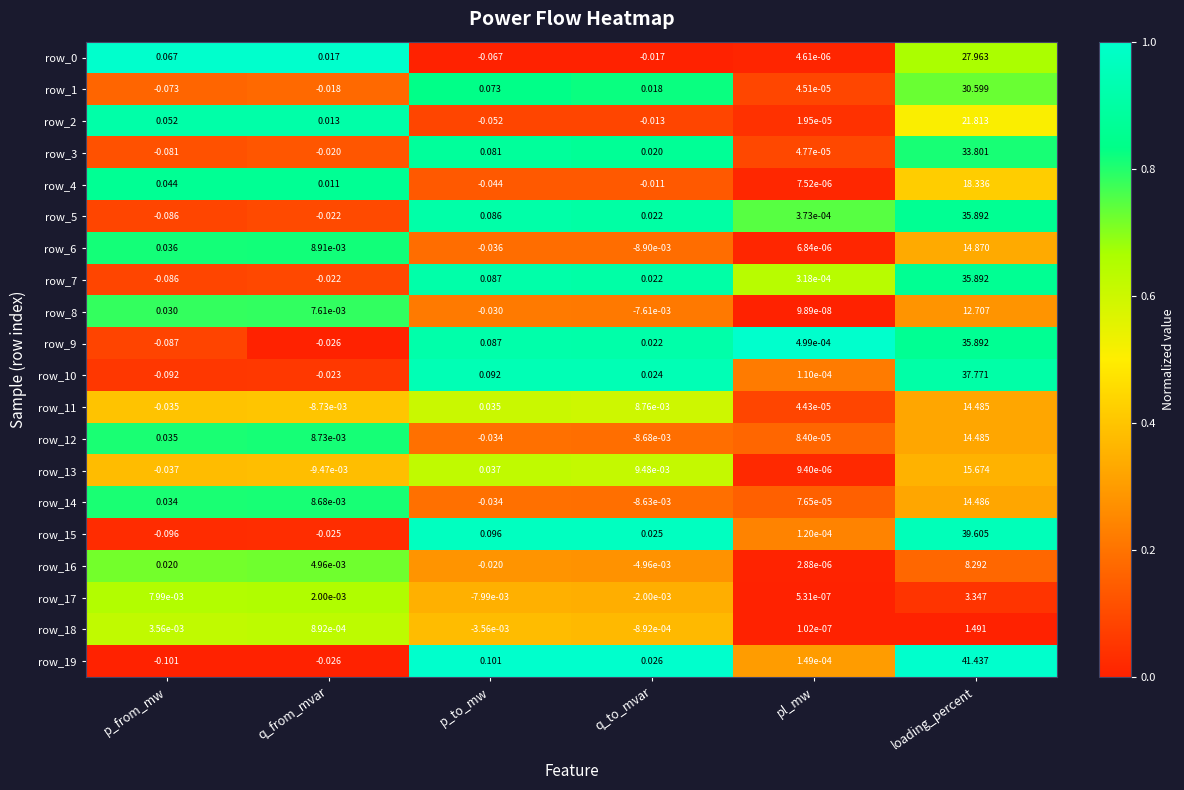

At how many categories does at least one series exceed 0?

6